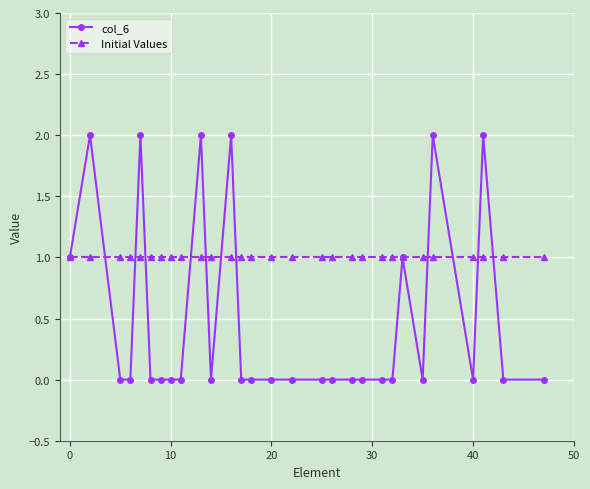

Which series has the largest range (max minus min)?

col_6